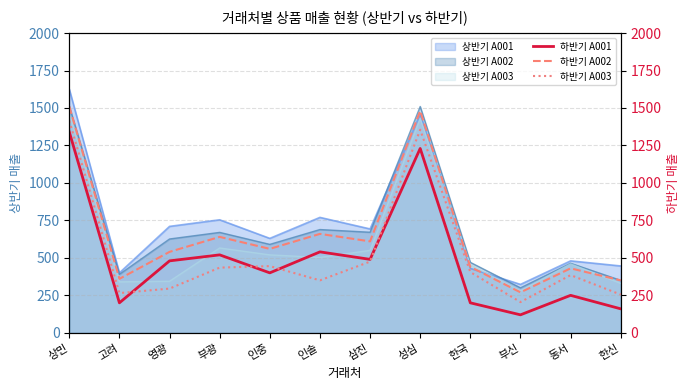

The value of 하반기 A003 at 한신 is 255. True or false?

True